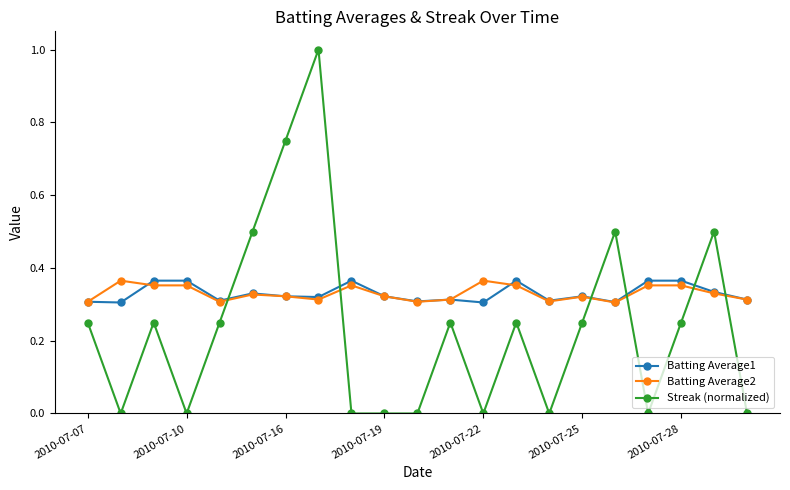

How many times do Batting Average2 and Streak (normalized) cross each other?

6